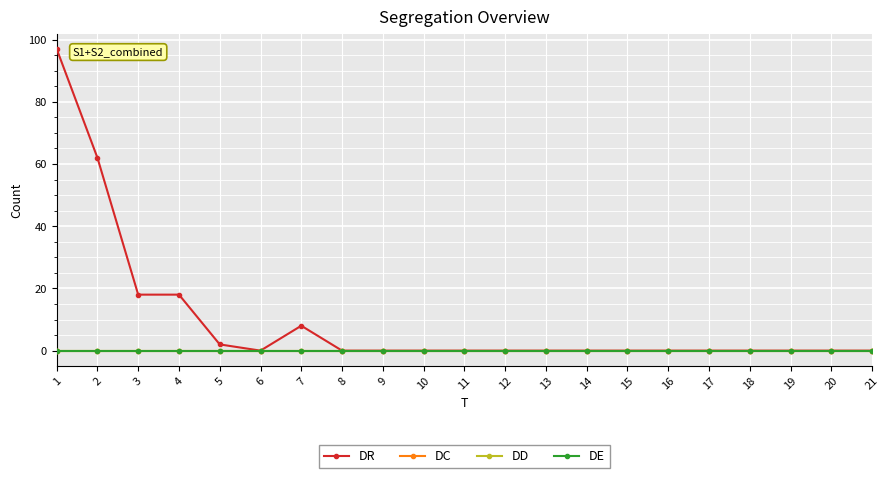

Does the chart have visible grid lines?

Yes